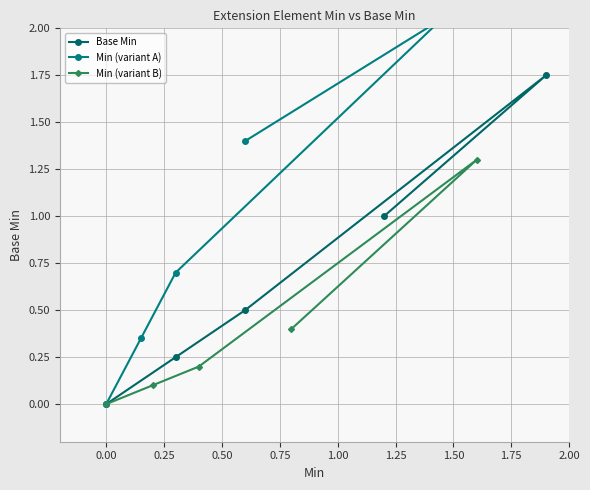

What are all the series names shown in the legend?

Base Min, Min (variant A), Min (variant B)